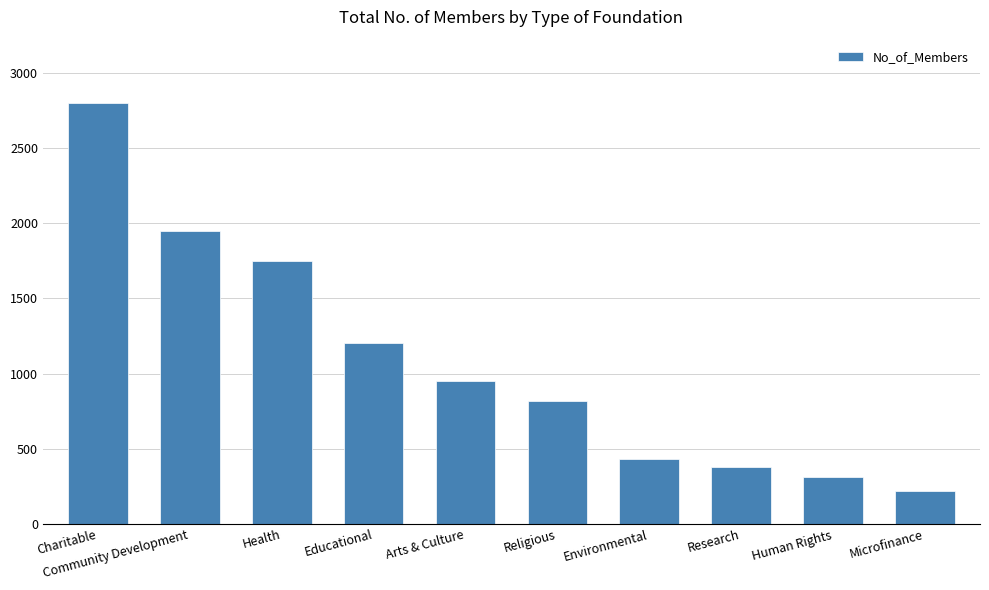

How many distinct data groups are displayed?

1